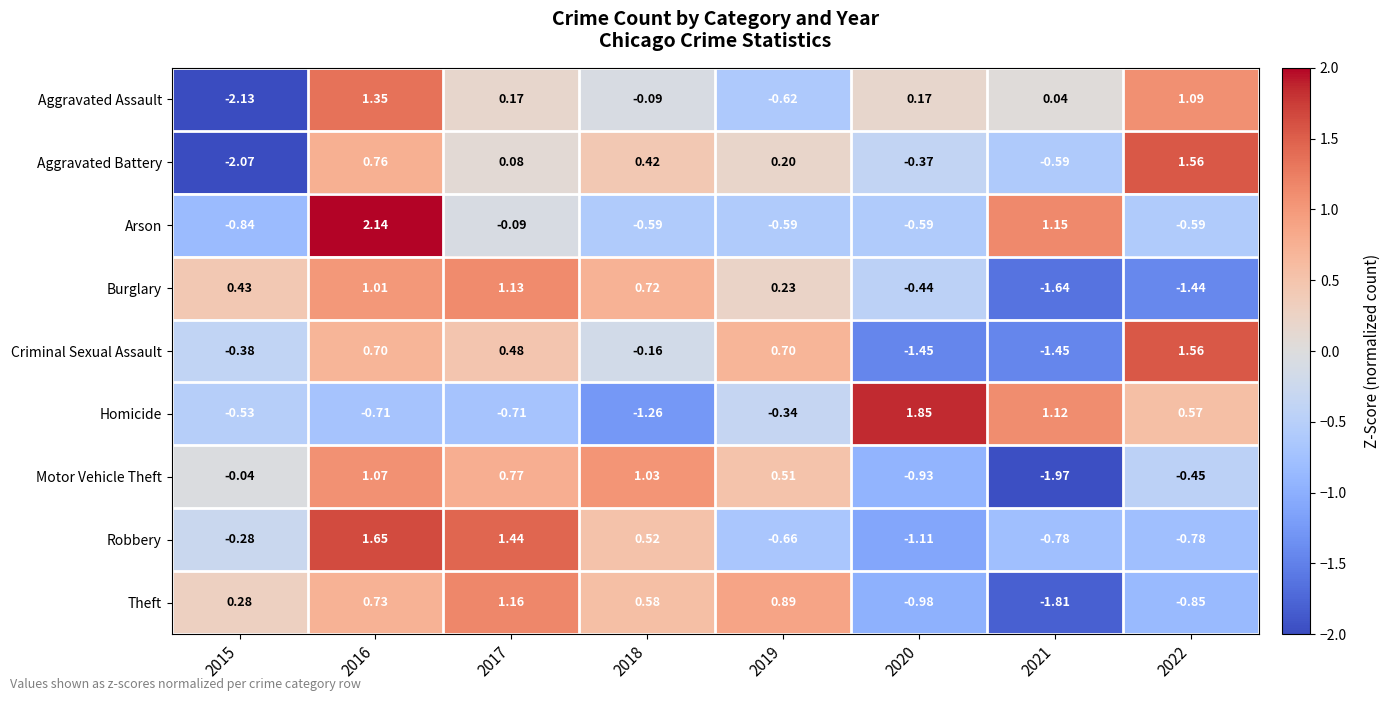

Which series changed the most between 2019 and 2022?

Theft